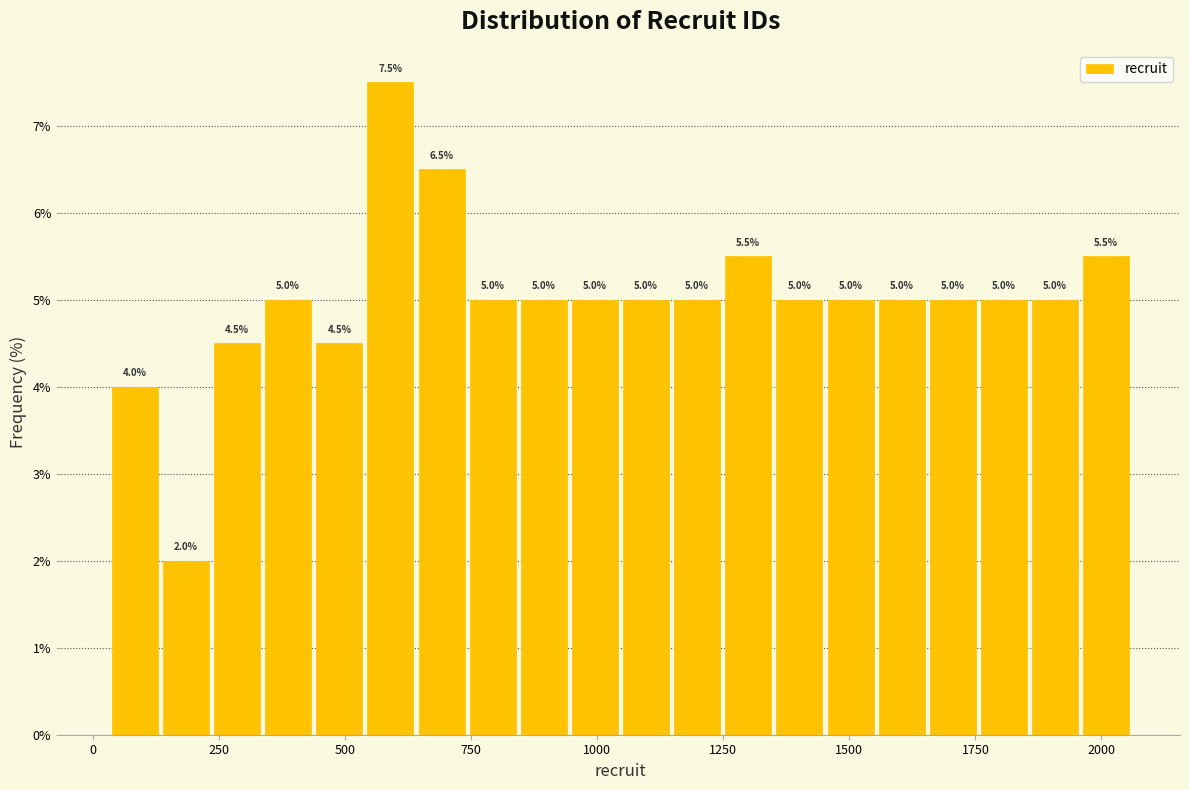

Around what value on the x-axis is the tallest bar? Give the approximate position of its centre, as read against the axis.

600